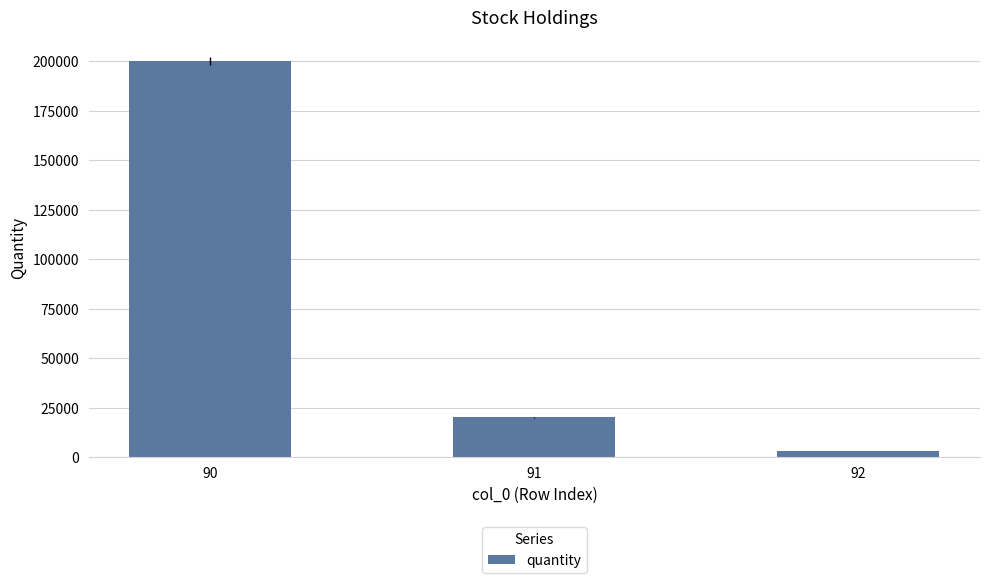

Where is the data nearest to the value 101500?

91